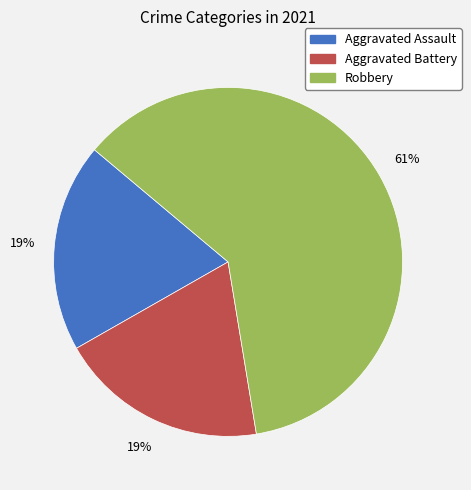

To the nearest percent, what is the average slice percentage?

33%